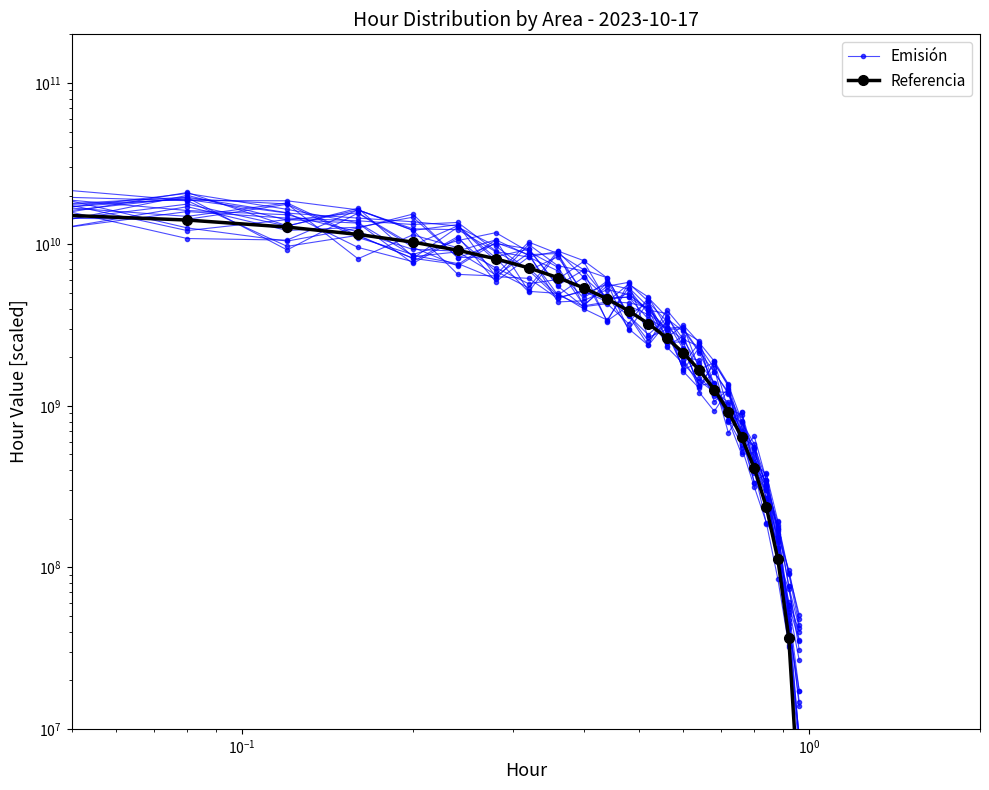

What is the value of the Emisión point at the 15th from the left?

1818809530.7